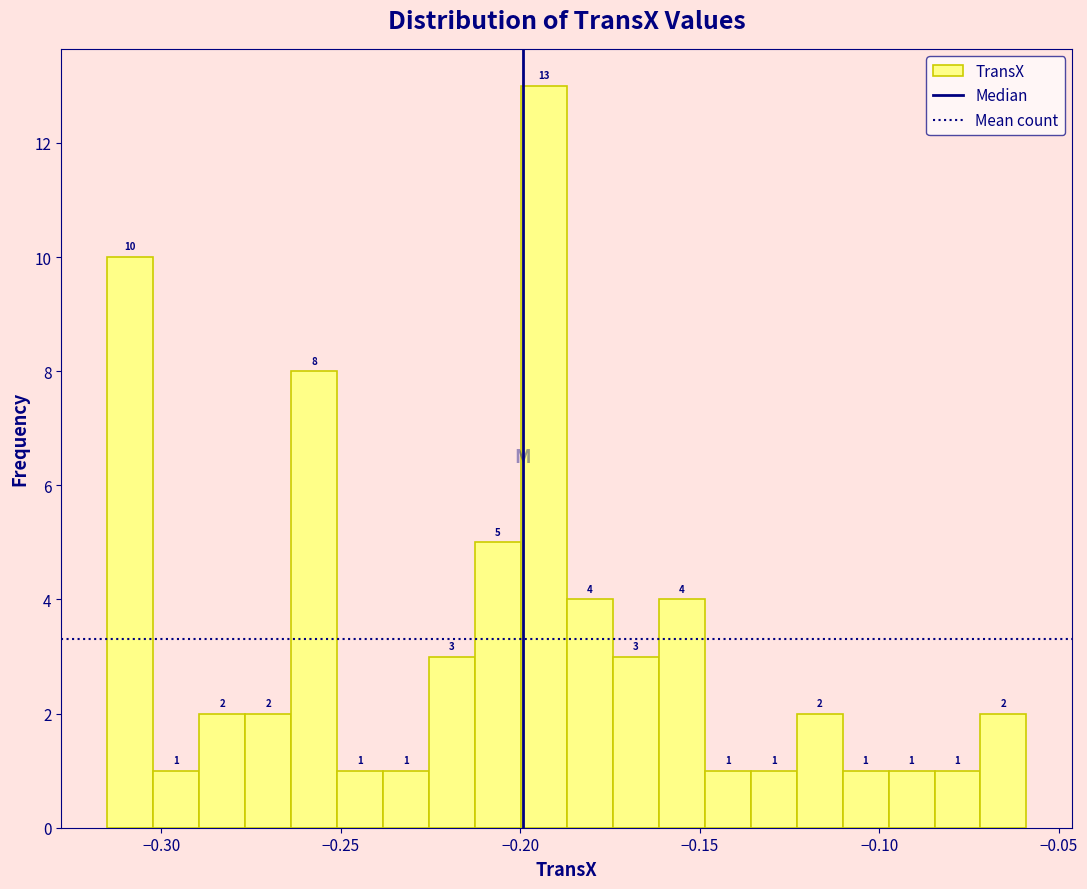

Around what value on the x-axis is the tallest bar? Give the approximate position of its centre, as read against the axis.

-0.195